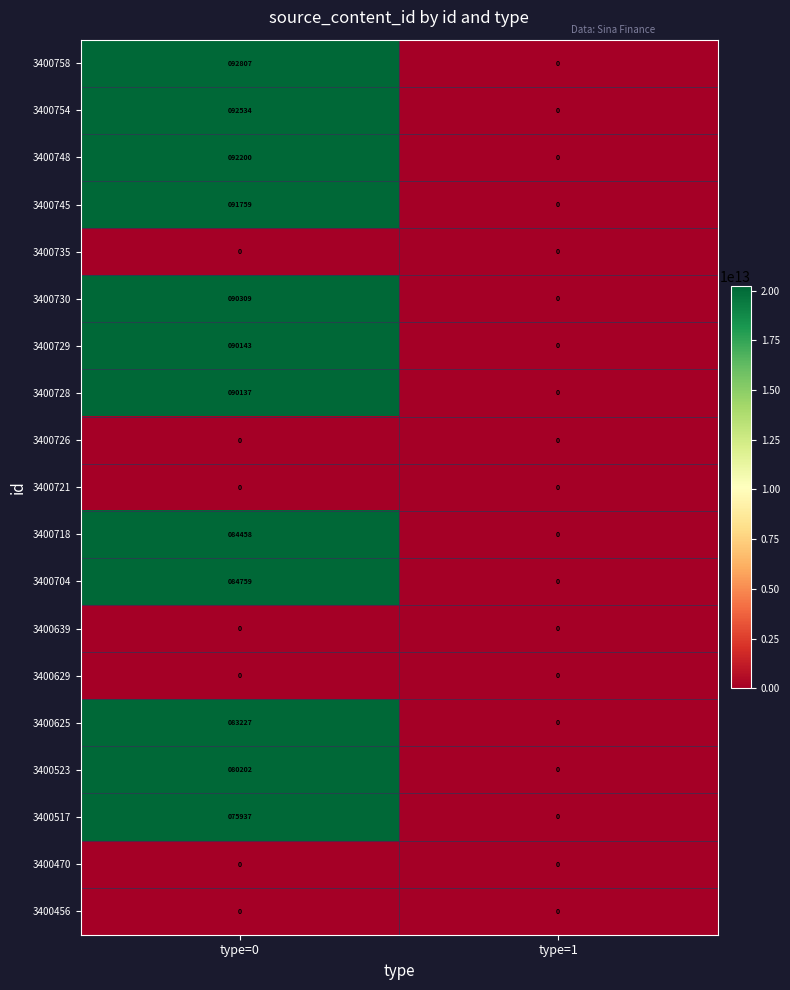

Rank the categories by 3400704 value from highest to lowest.

type=0, type=1